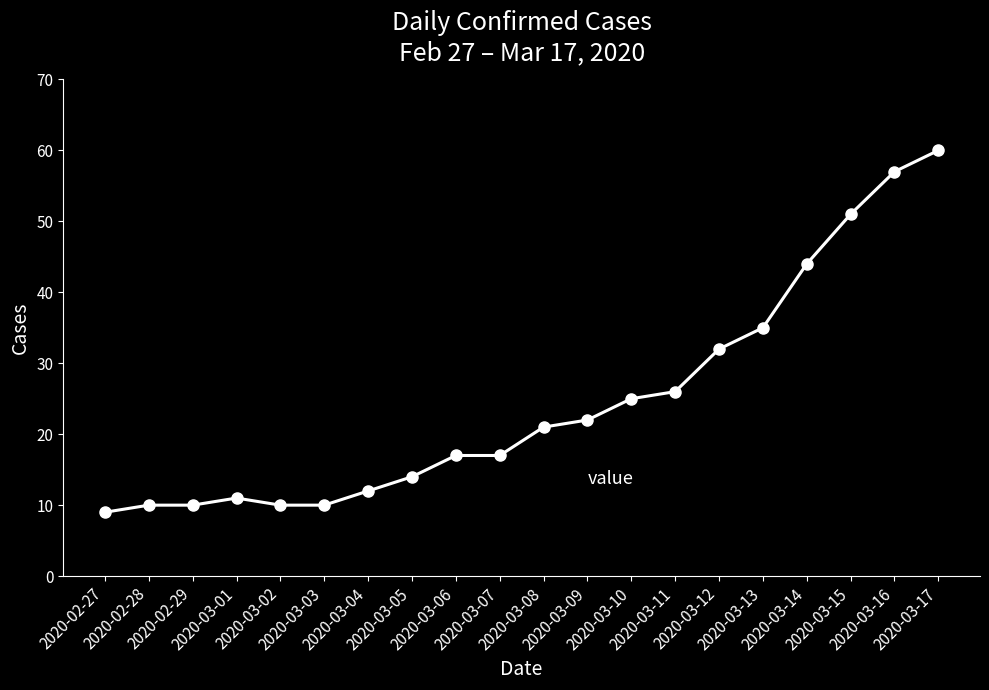

Is this an area chart (filled region under the line)?

No